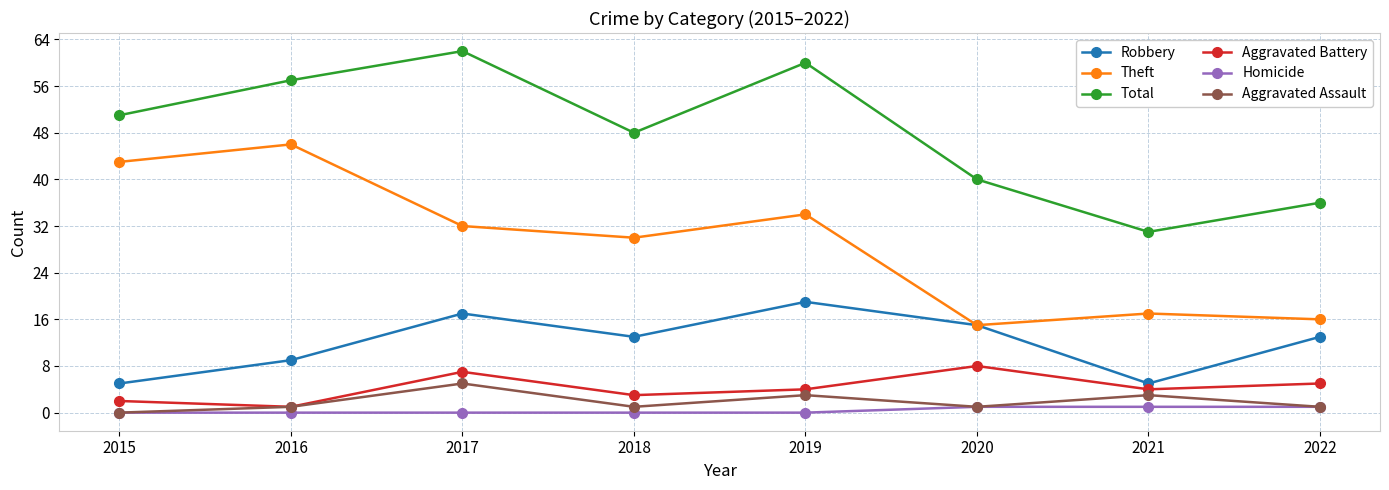

Is the value of Robbery at 2018 greater than the value of Aggravated Battery at 2018?

Yes